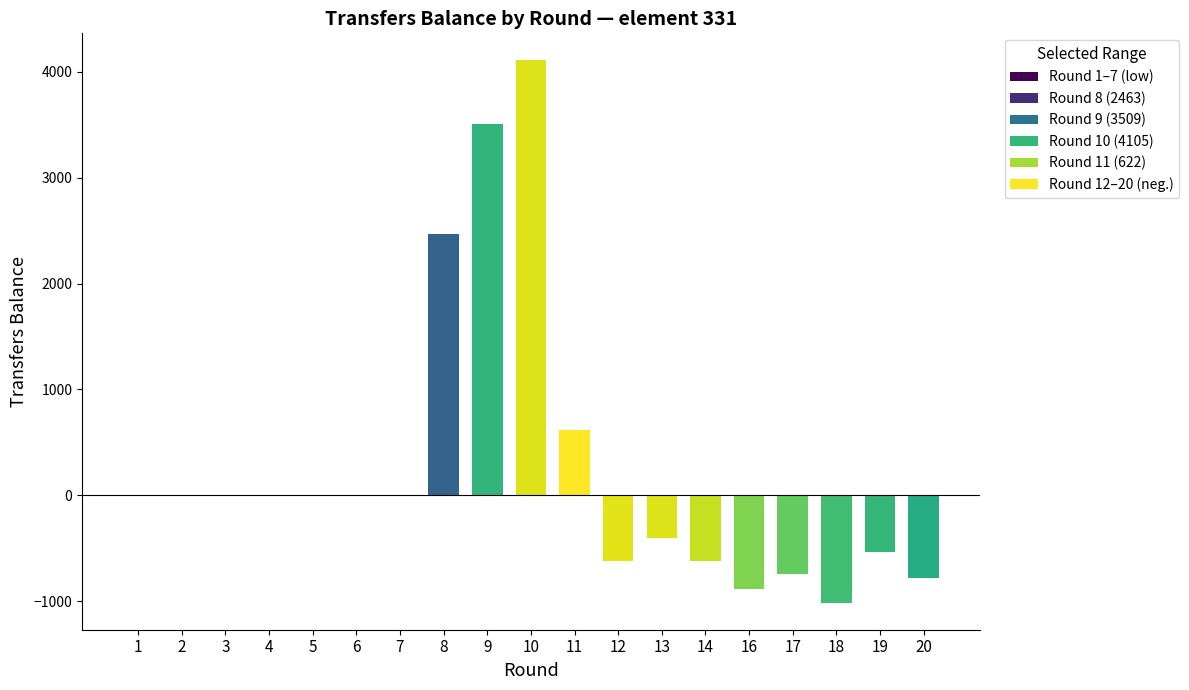

Is it true that the value at 8 is 2463?

True